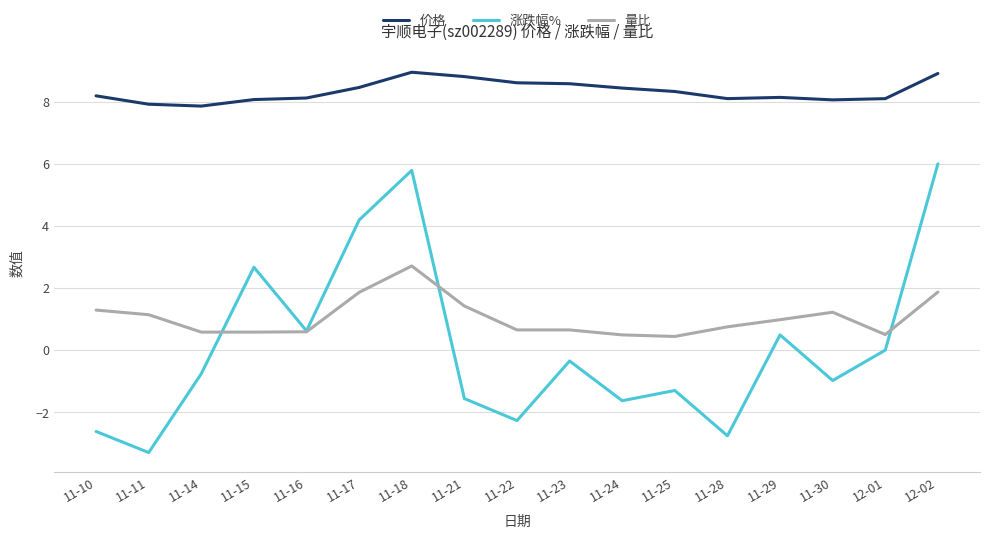

True or false: 量比 and 价格 intersect in this chart.

False